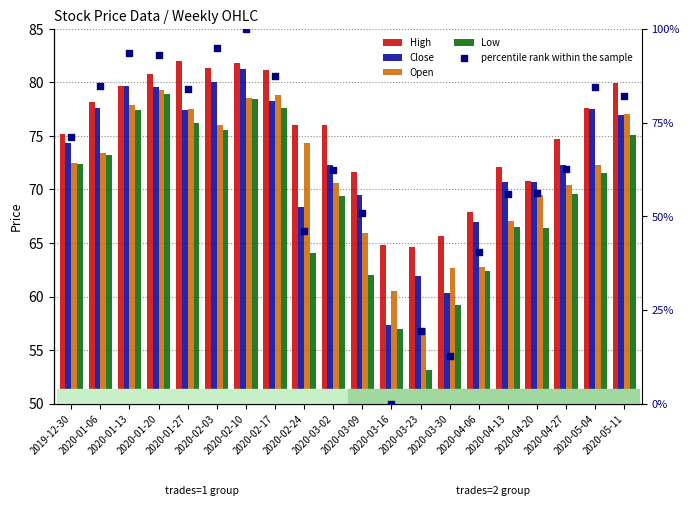

At which category is the sum across all series the highest?

2020-02-10